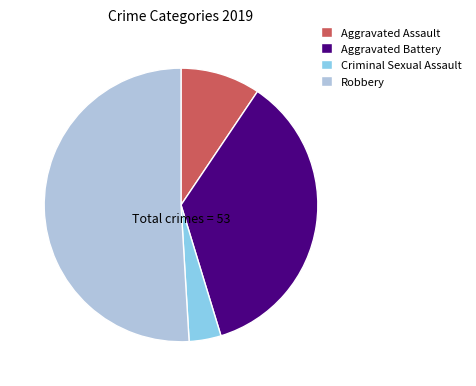

How many slices are in this pie chart?

4